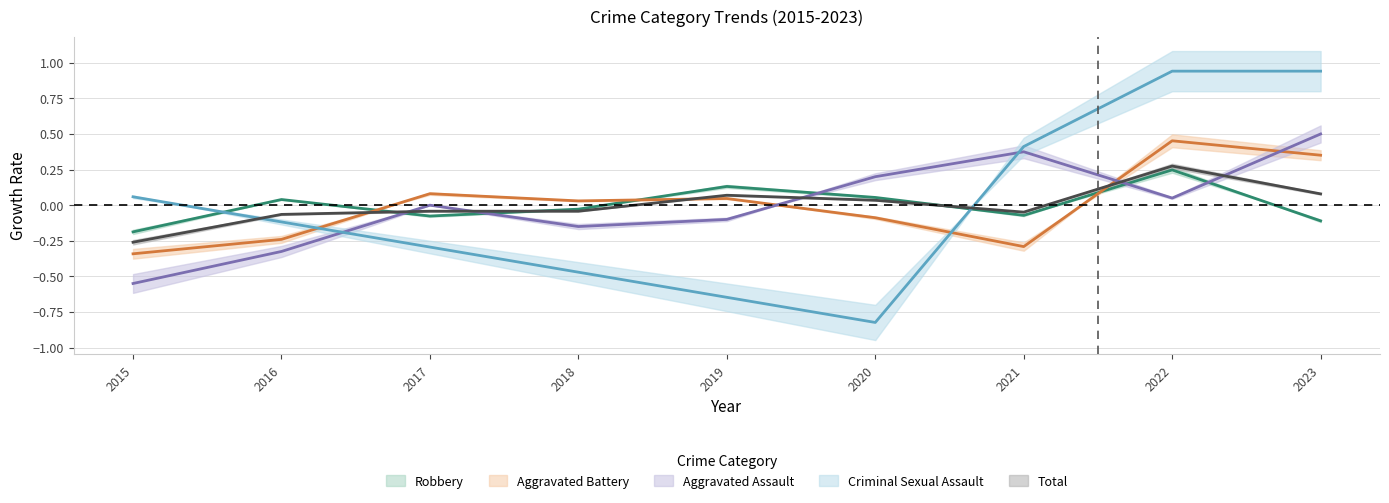

After their last crossing, which series has the higher values: Total or Criminal Sexual Assault?

Criminal Sexual Assault